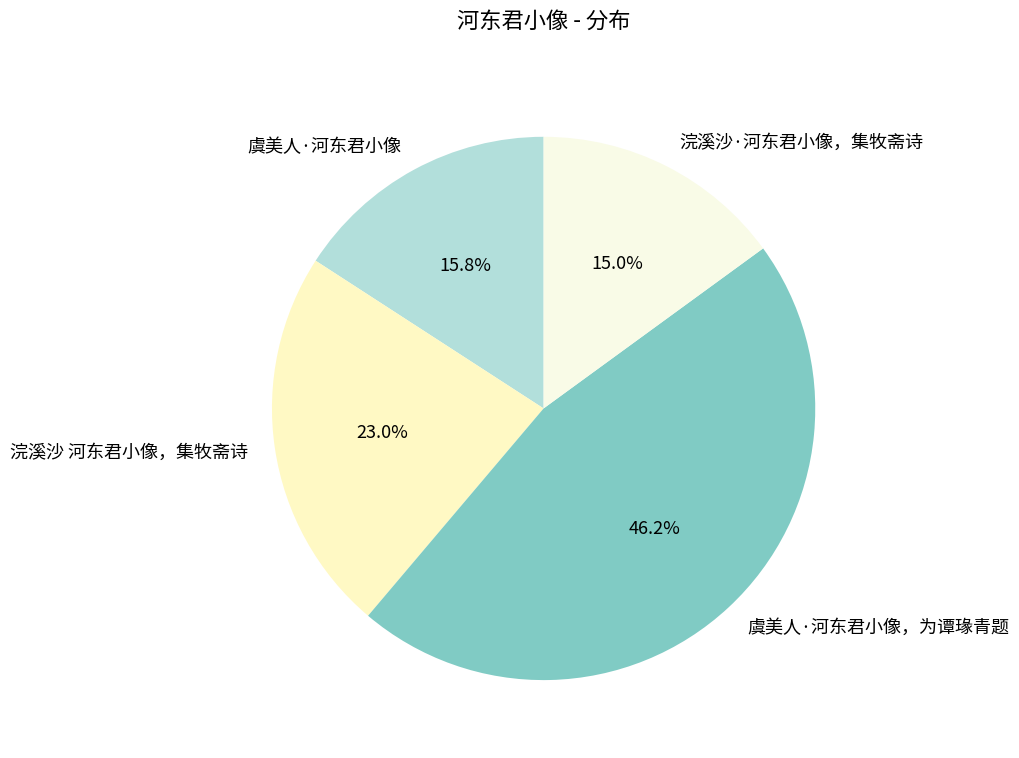

Which slice is the largest?

虞美人·河东君小像，为谭瑑青题